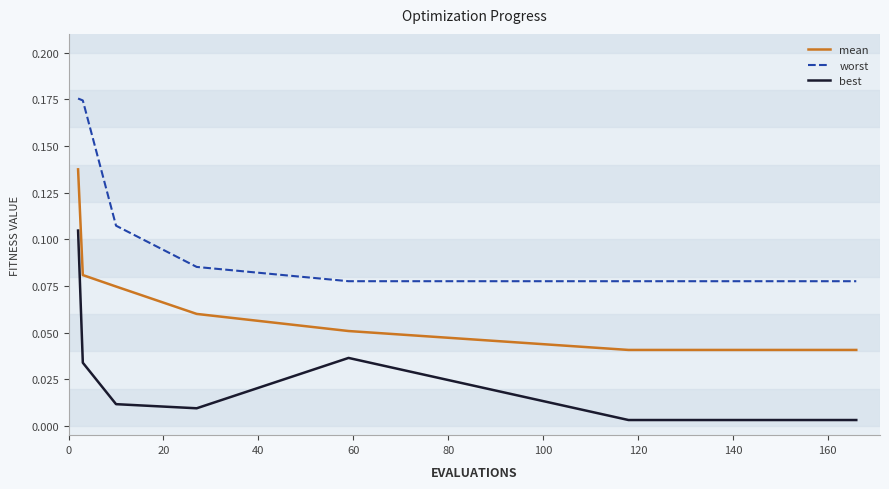

Which series has the largest total across all categories?

worst